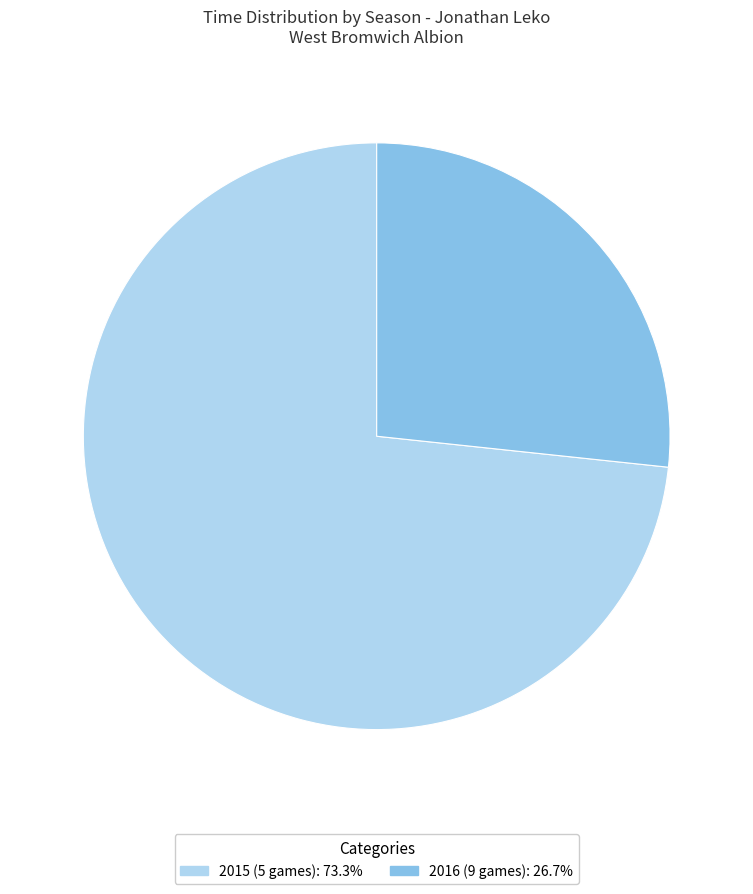

How many segments does this pie chart have?

2